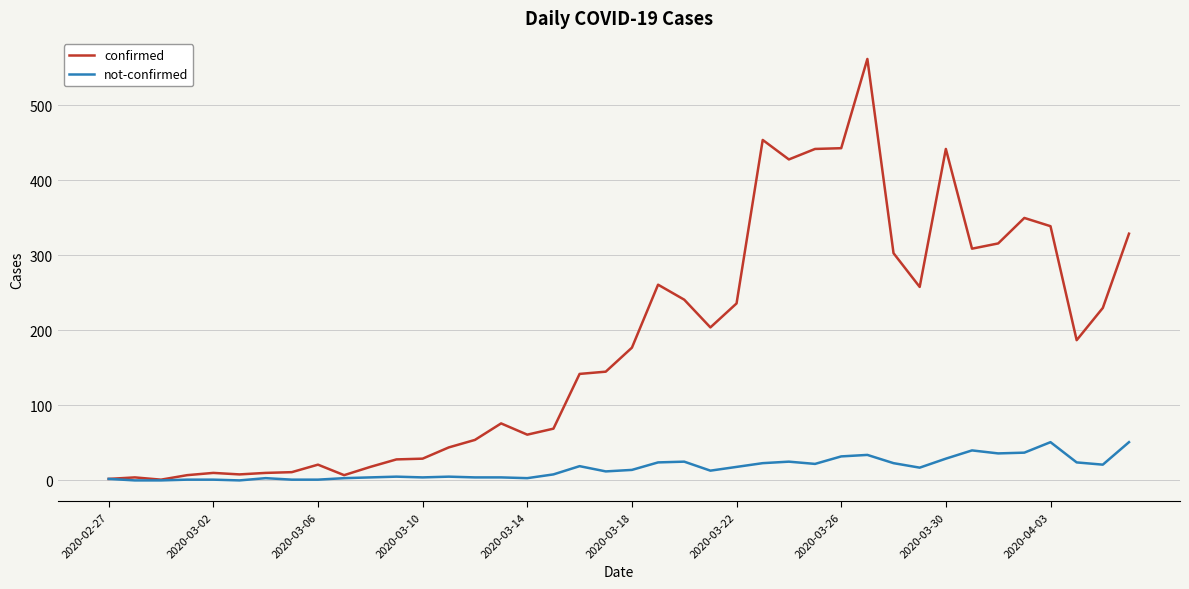

What are all the series names shown in the legend?

confirmed, not-confirmed